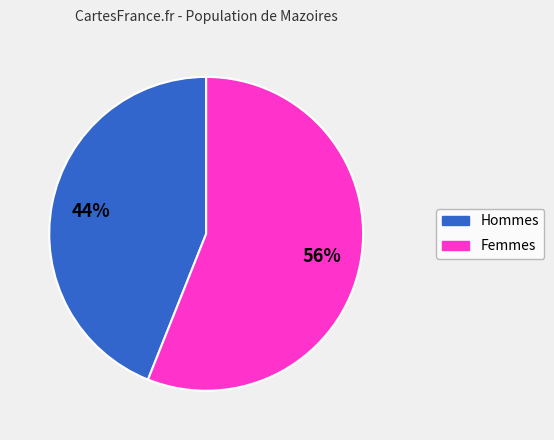

Is the sum of Hommes and Femmes greater than half?

Yes